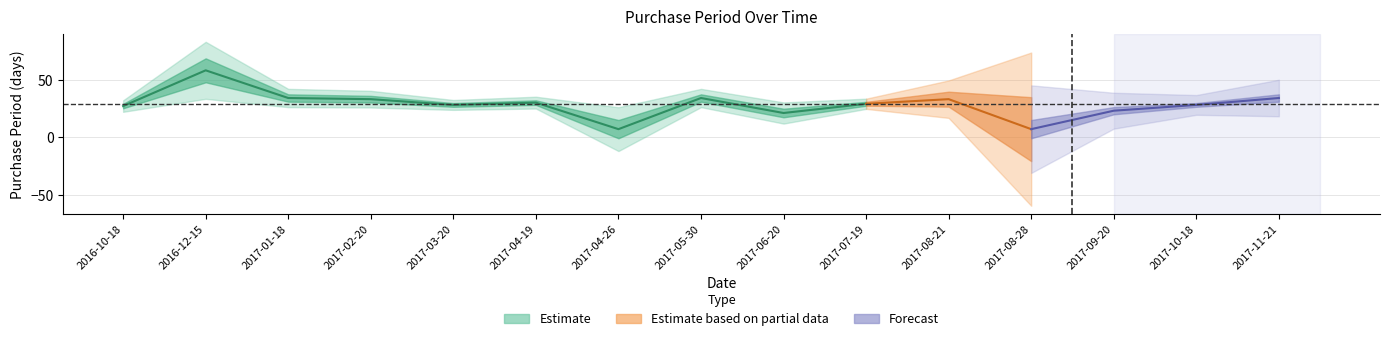

Rank the categories by value from highest to lowest.

2016-12-15, 2017-01-18, 2017-05-30, 2017-11-21, 2017-02-20, 2017-08-21, 2017-04-19, 2017-07-19, 2017-03-20, 2017-10-18, 2016-10-18, 2017-09-20, 2017-06-20, 2017-04-26, 2017-08-28